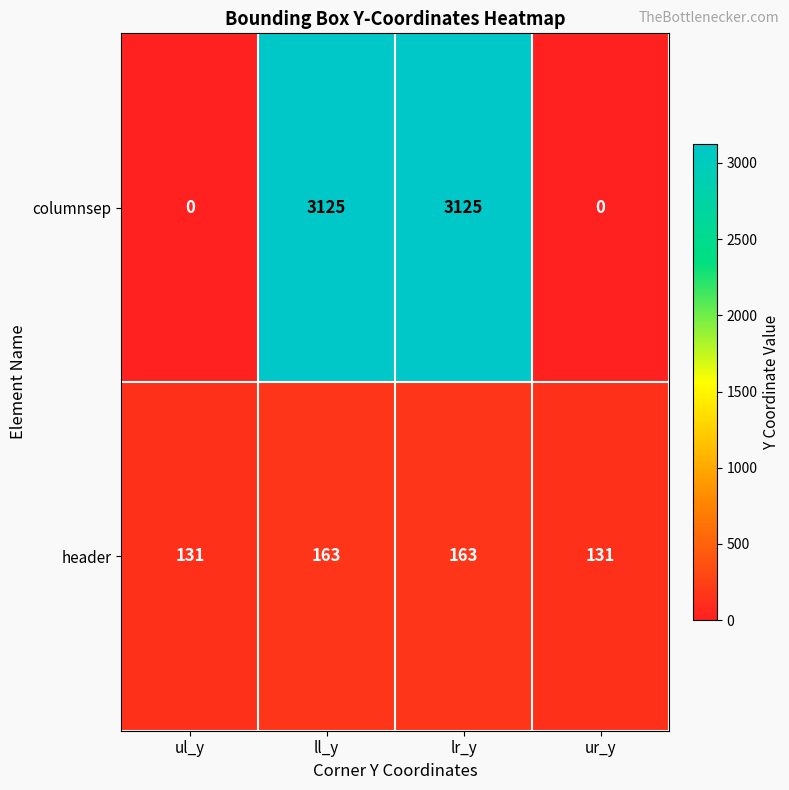

Count the header values in the range 131 to 163.

4